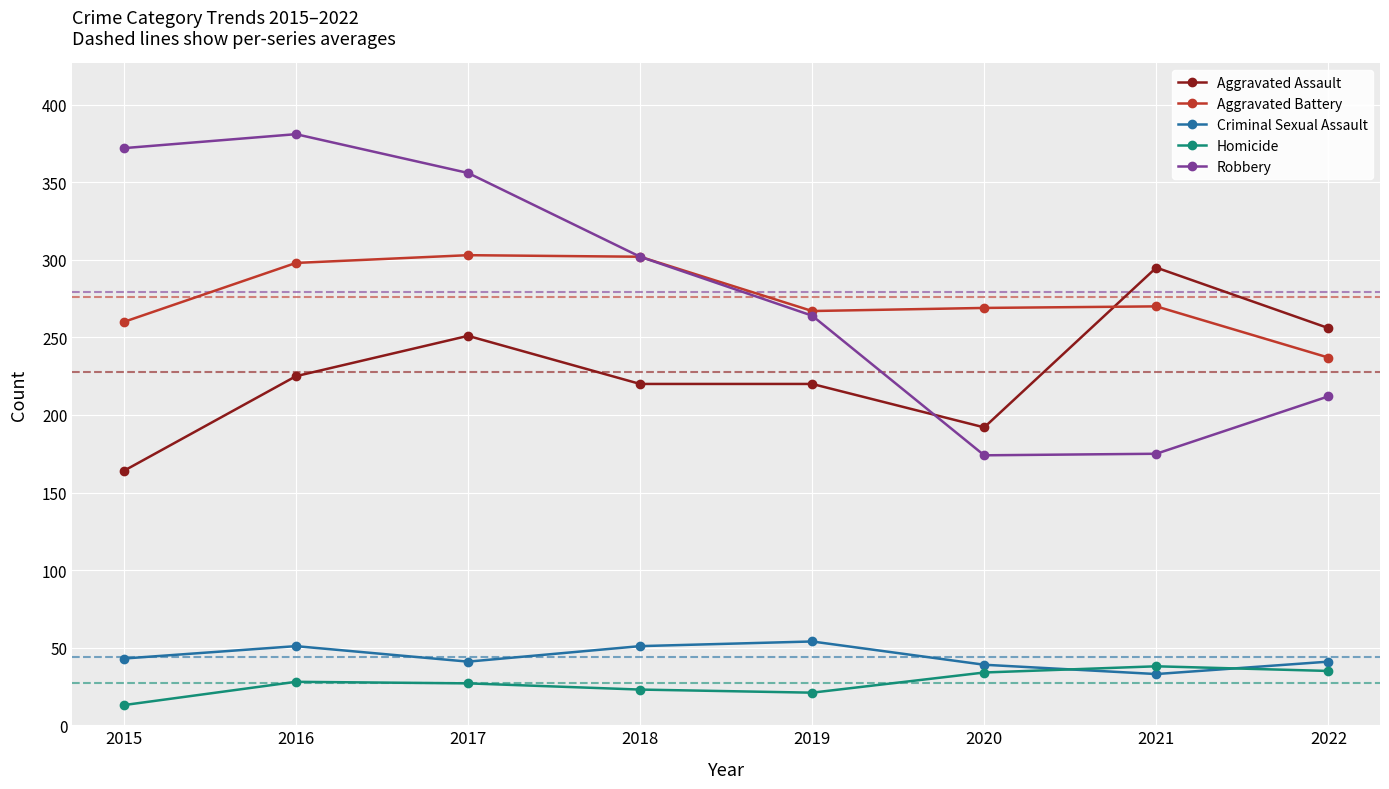

What is the maximum value shown in the chart?

381